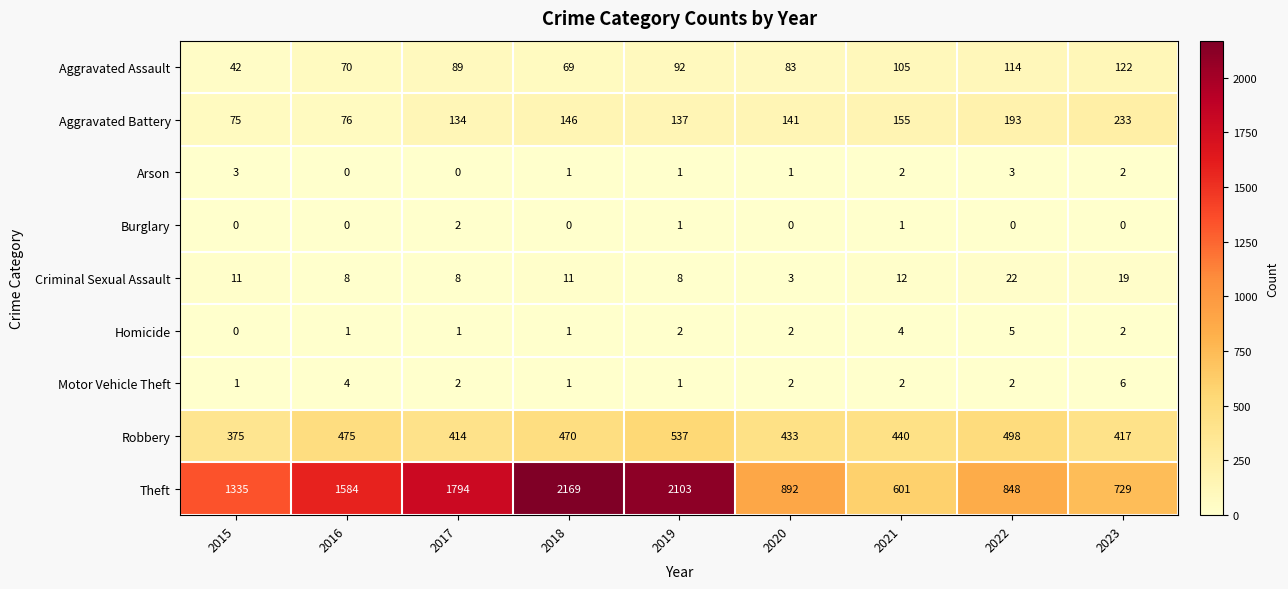

List the series in order of their peak value, lowest first.

Burglary, Arson, Homicide, Motor Vehicle Theft, Criminal Sexual Assault, Aggravated Assault, Aggravated Battery, Robbery, Theft